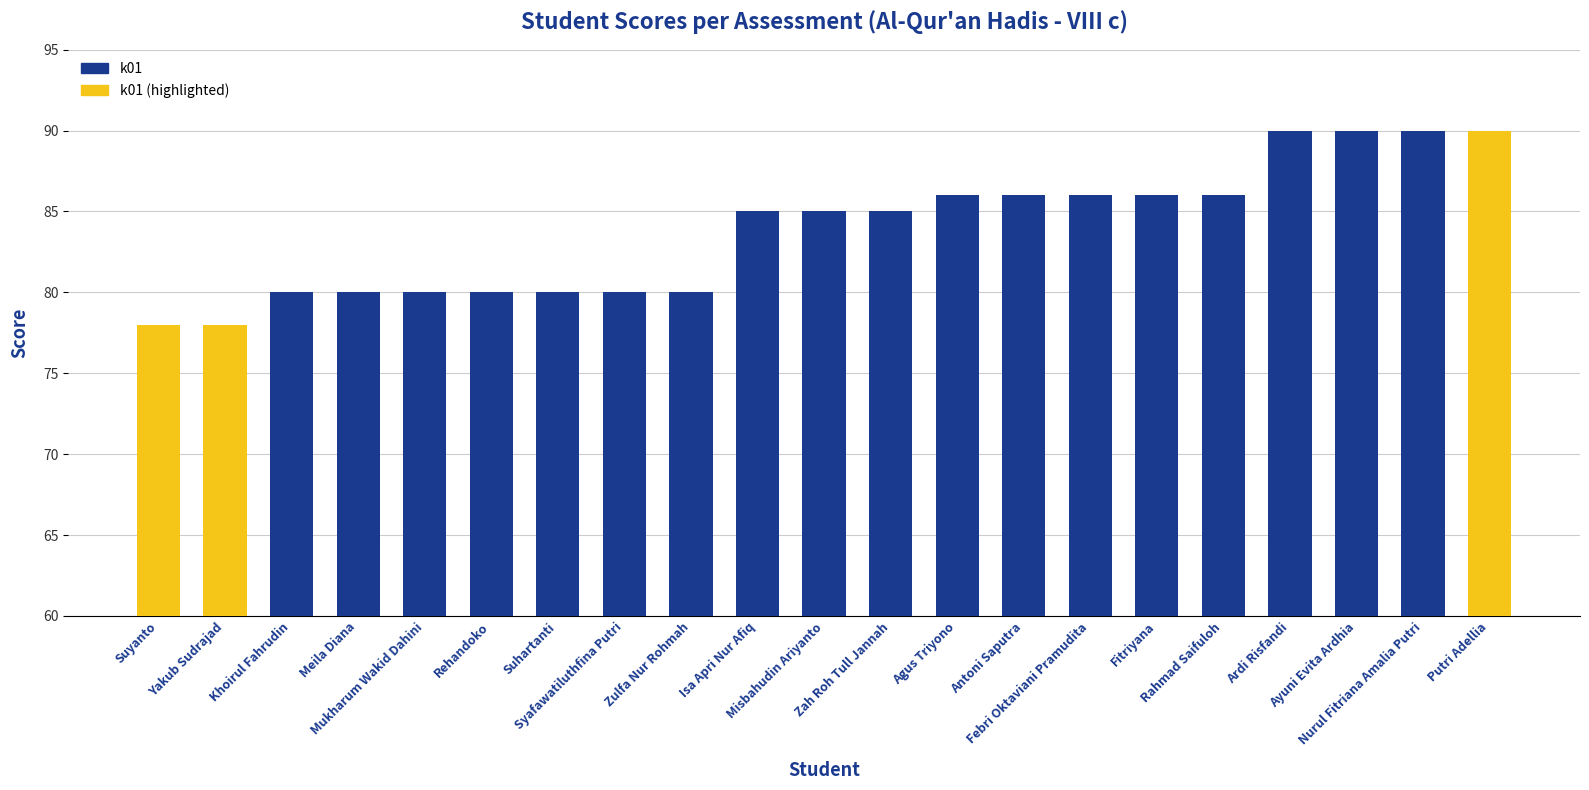

What position from the right is Khoirul Fahrudin?

19